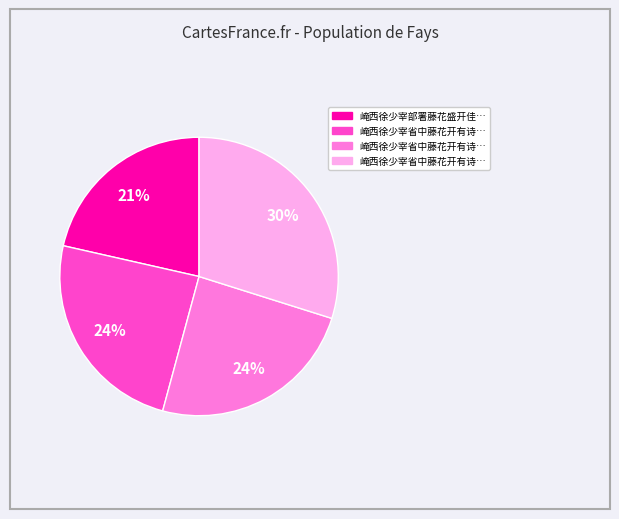

To the nearest percent, what is the average slice percentage?

25%